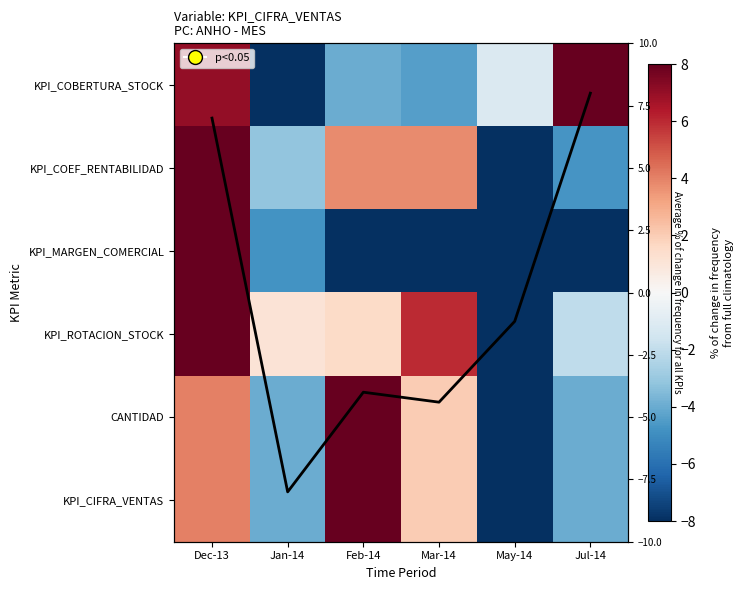

How many negative values does the KPI_COEF_RENTABILIDAD series have?

3